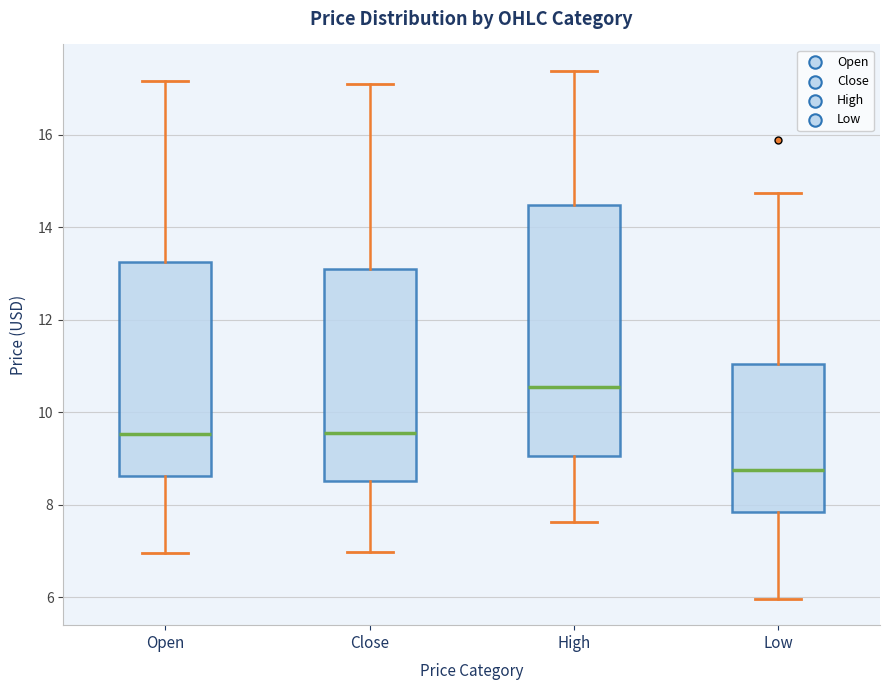

Reading left to right, read every box against the y-axis: the position of its median line, the range the box covers, and the ends of its whiskers. The values are not printed on the chart, so give them approximately, as read against the axis.

Open: median 9.6, box 8.6 to 13.2, whiskers 7.0 to 17.2
Close: median 9.6, box 8.6 to 13.0, whiskers 7.0 to 17.0
High: median 10.6, box 9.0 to 14.4, whiskers 7.6 to 17.4
Low: median 8.8, box 7.8 to 11.0, whiskers 6.0 to 14.8